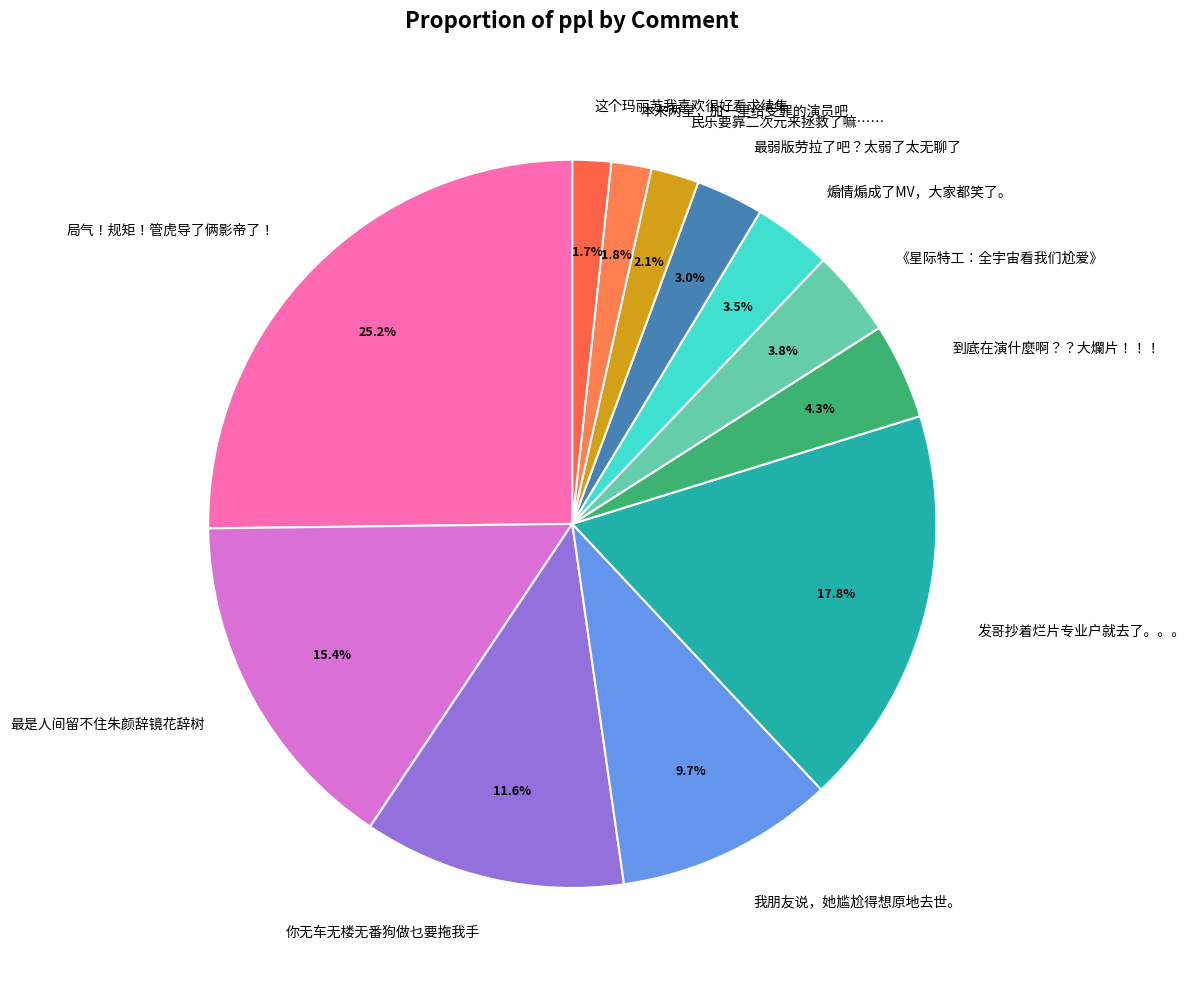

Which has a higher value, 最弱版劳拉了吧？太弱了太无聊了 or 我朋友说，她尴尬得想原地去世。?

我朋友说，她尴尬得想原地去世。